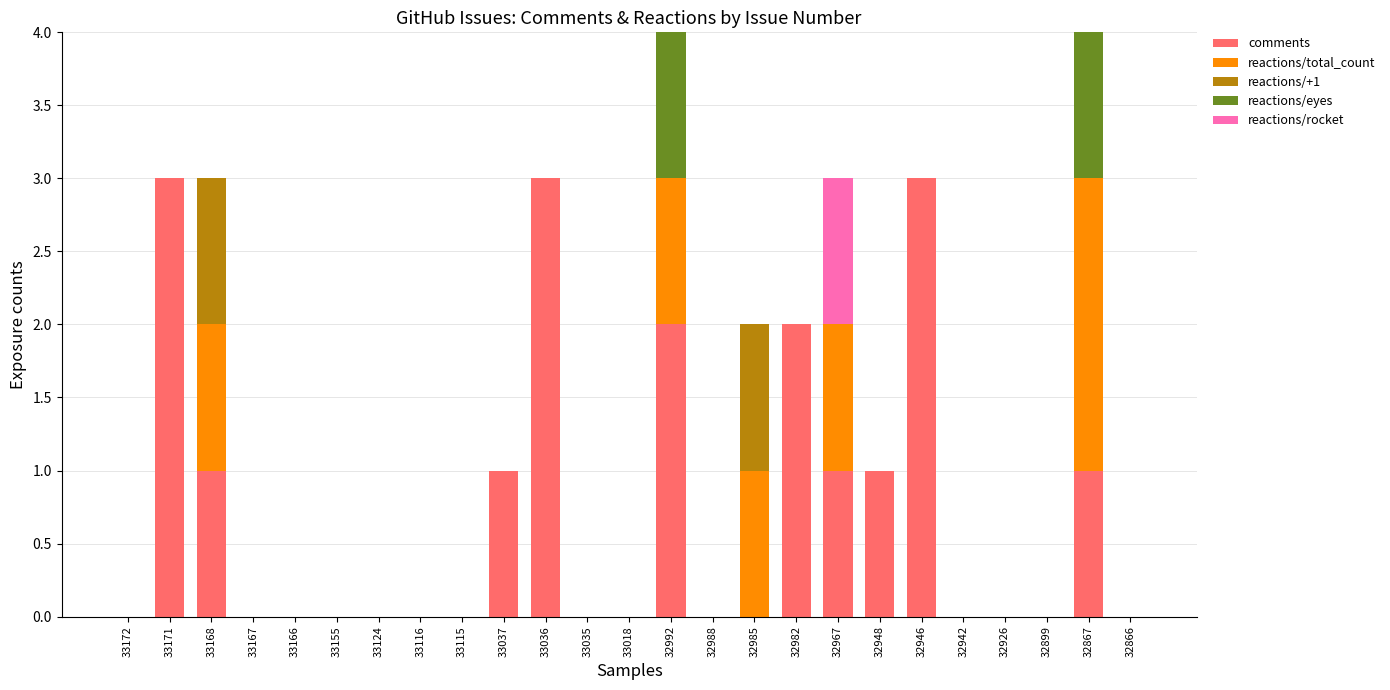

What is the highest value of the comments series?

3